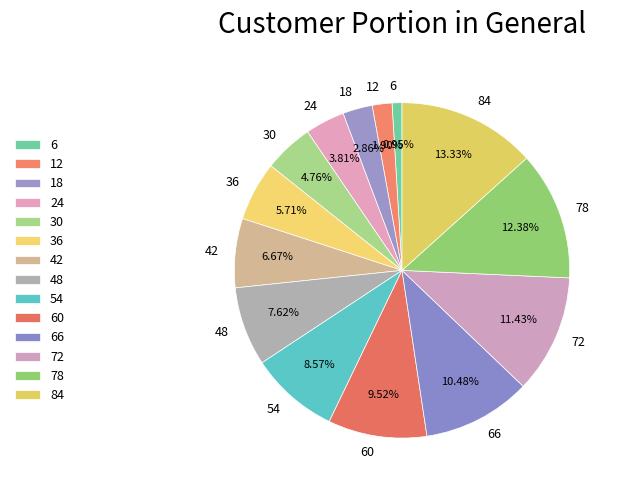

What is the total percentage of 36 and 66?

16.2%